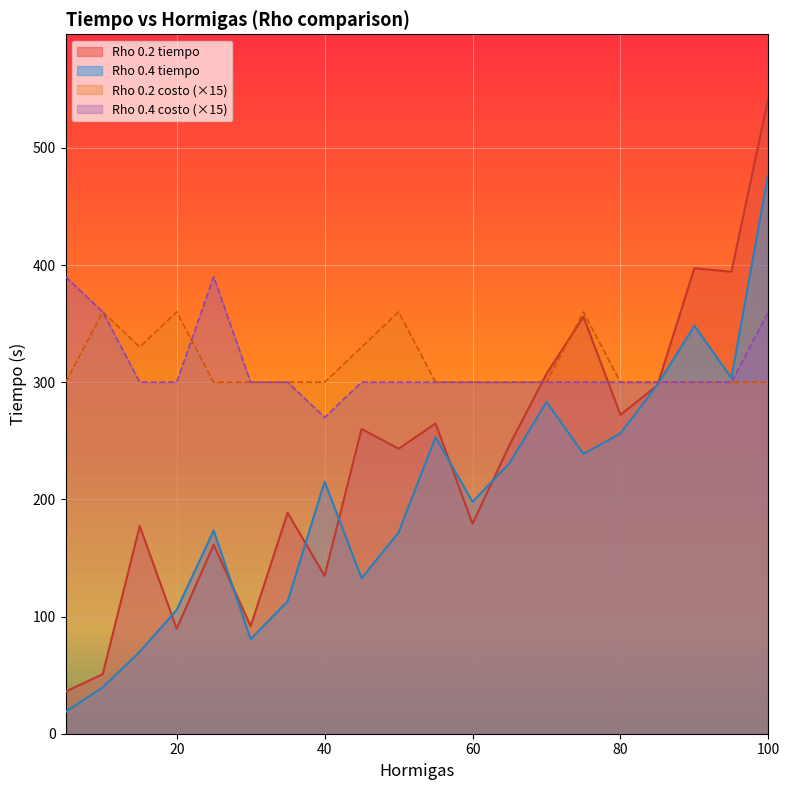

Is the value of Rho 0.4 tiempo at 85 greater than the value of Rho 0.4 costo at 65?

No